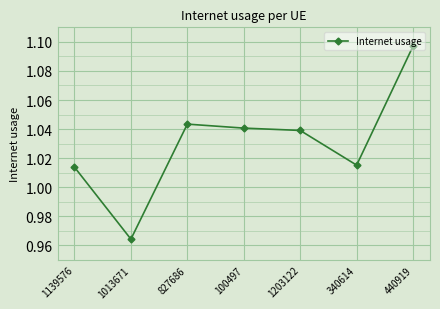

Does the chart display data point markers on the line(s)?

Yes